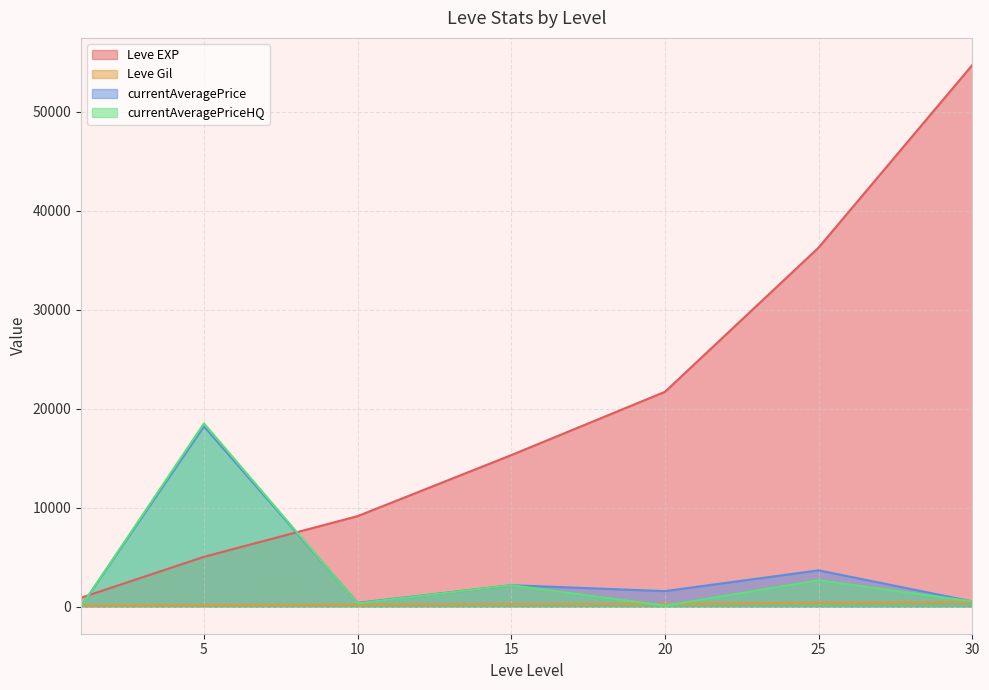

Where is the first local maximum for Leve Gil?

10